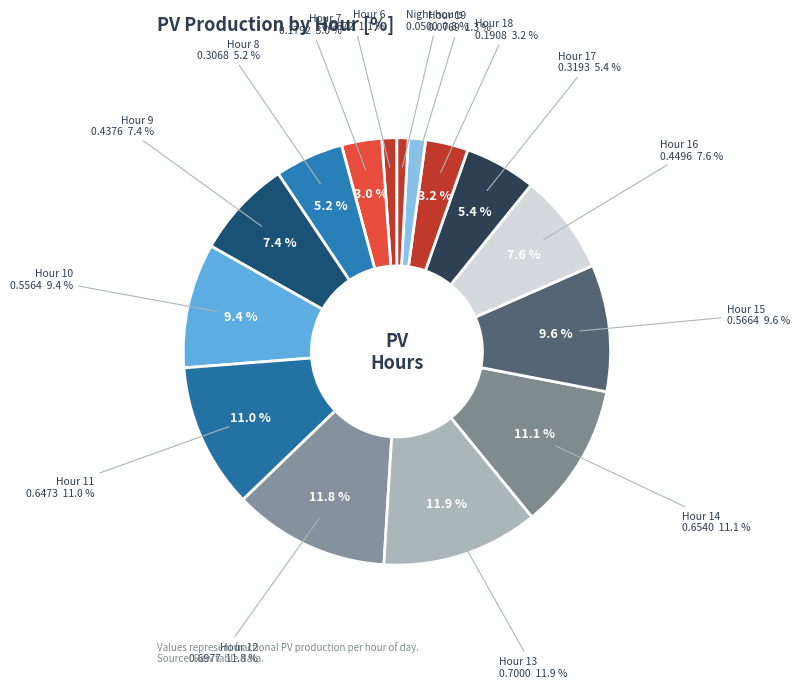

True or false: 13 accounts for 12% of the total.

True